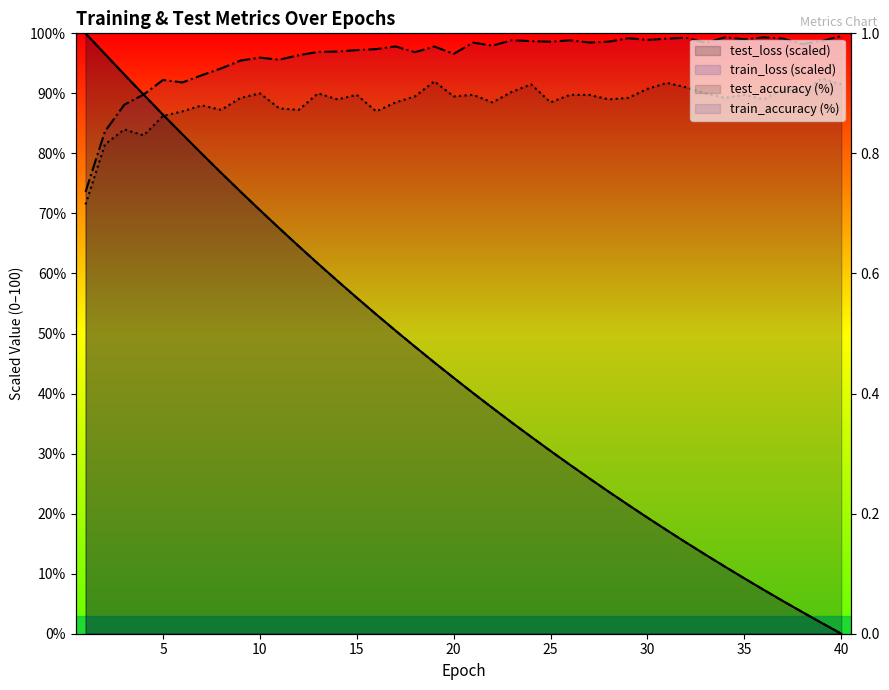

Which series has the largest range (max minus min)?

test_loss